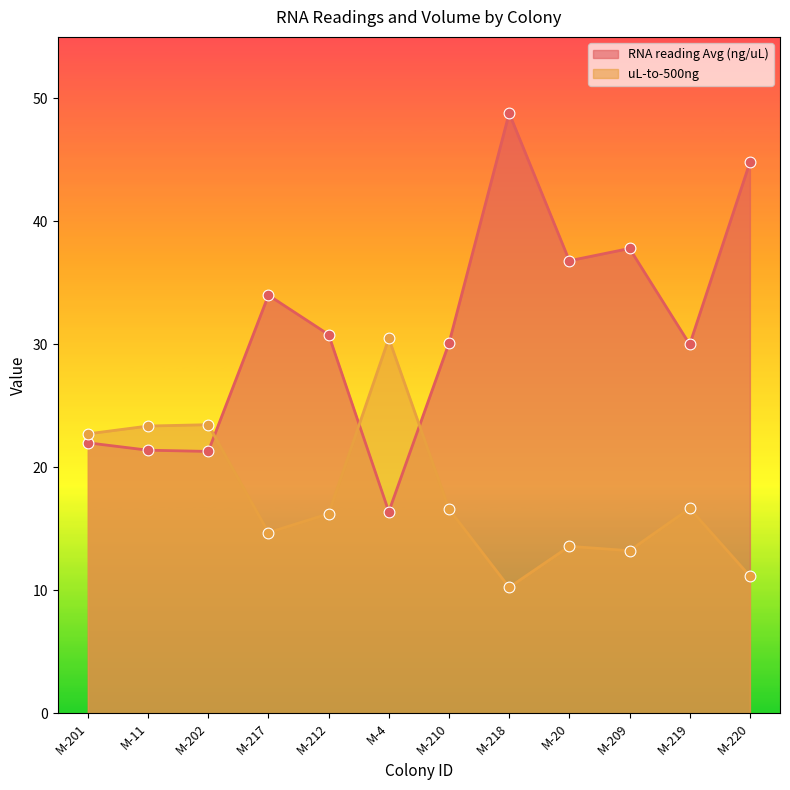

Is the value of RNA reading Avg (ng/uL) at M-217 greater than the value of uL-to-500ng at M-20?

Yes